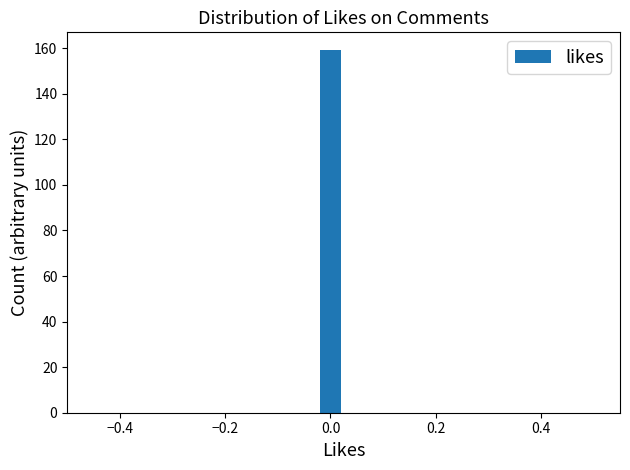

Around what value on the x-axis is the tallest bar? Give the approximate position of its centre, as read against the axis.

0.00